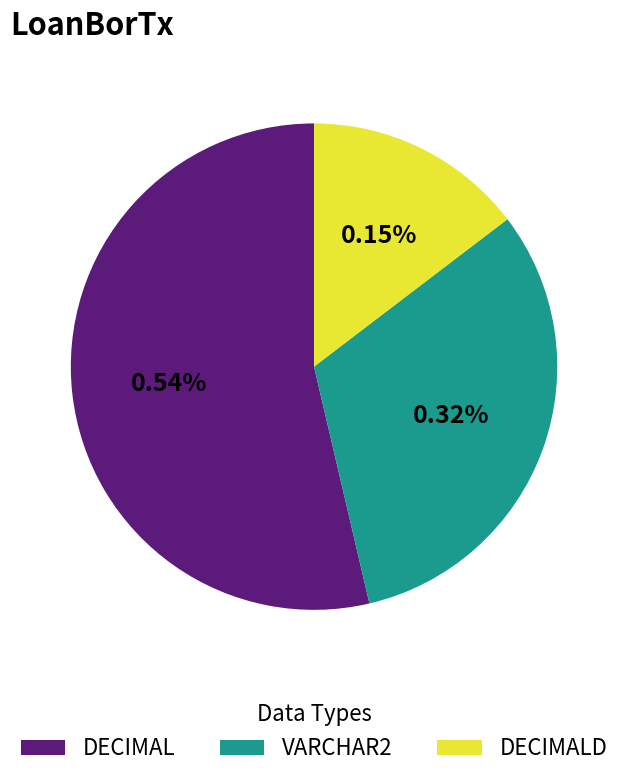

To the nearest percent, what is the difference between the largest and smallest slice percentages?

39%